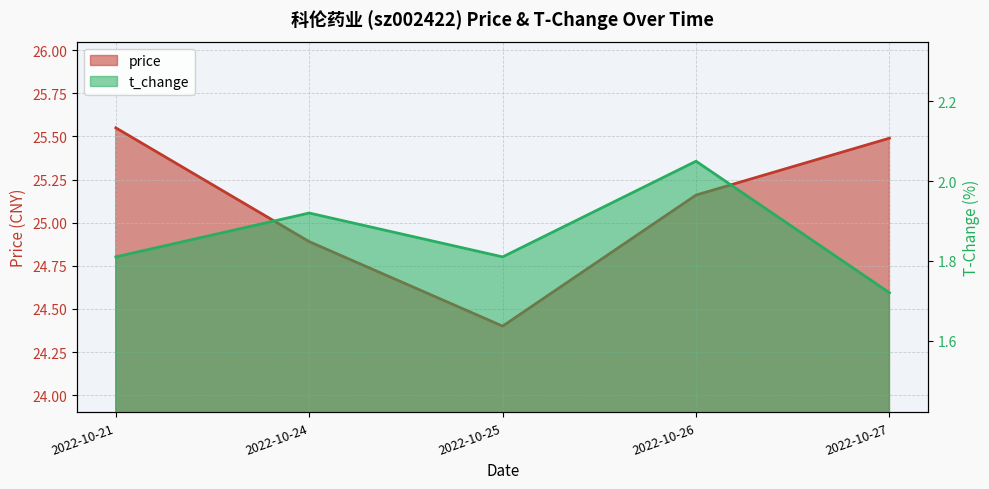

Reading right to left, what are all the values shown in this chart?

price: 25.5	25.2	24.4	24.9	25.6
t_change: 1.7	2.0	1.8	1.9	1.8